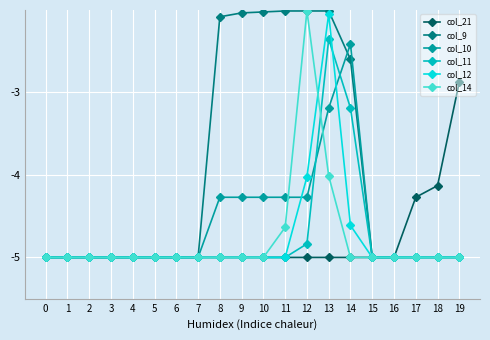

What is the total value across all series at 2?

-30.0